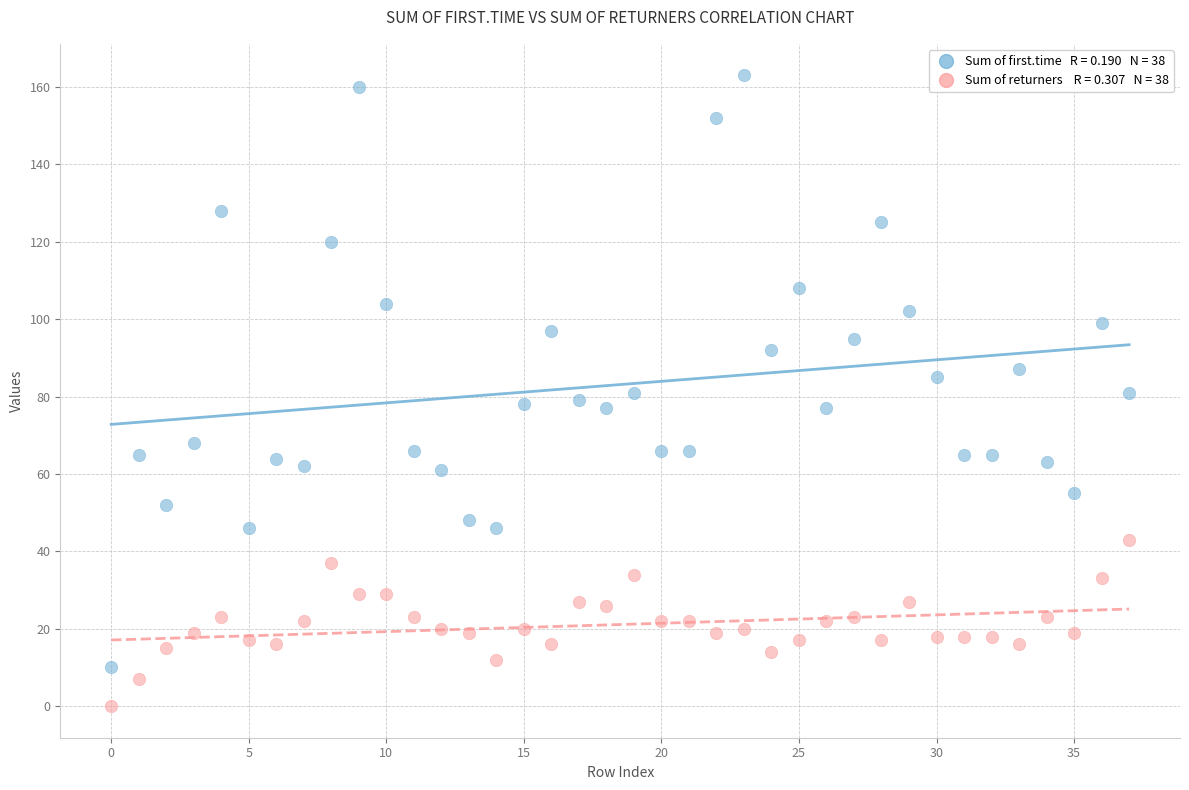

Across all data points, what is the range of Y values (max minus min)?

163